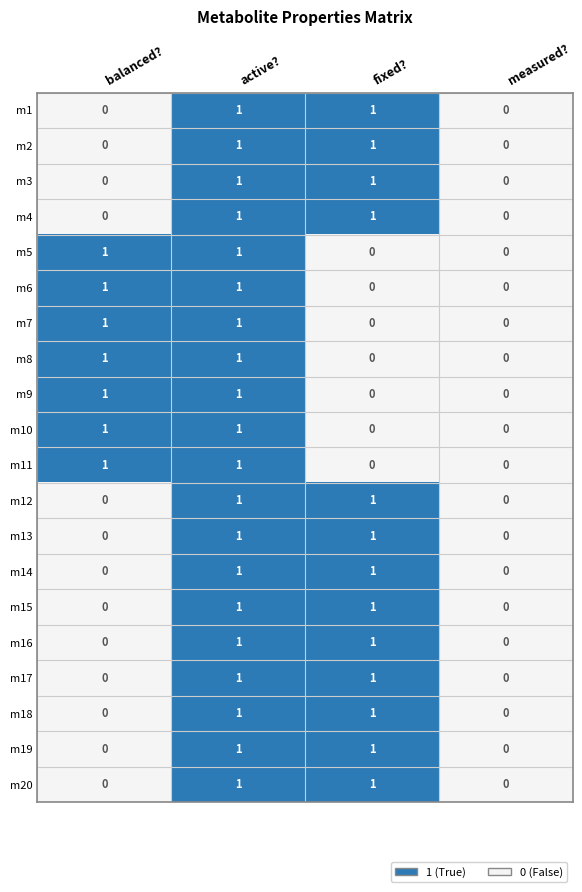

How many m16 values are between 0 and 1?

4